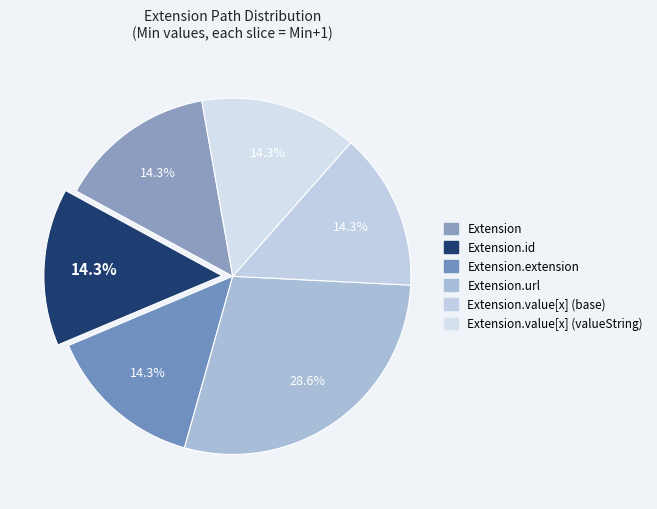

Combined, do Extension.id and Extension.url account for over 50%?

No